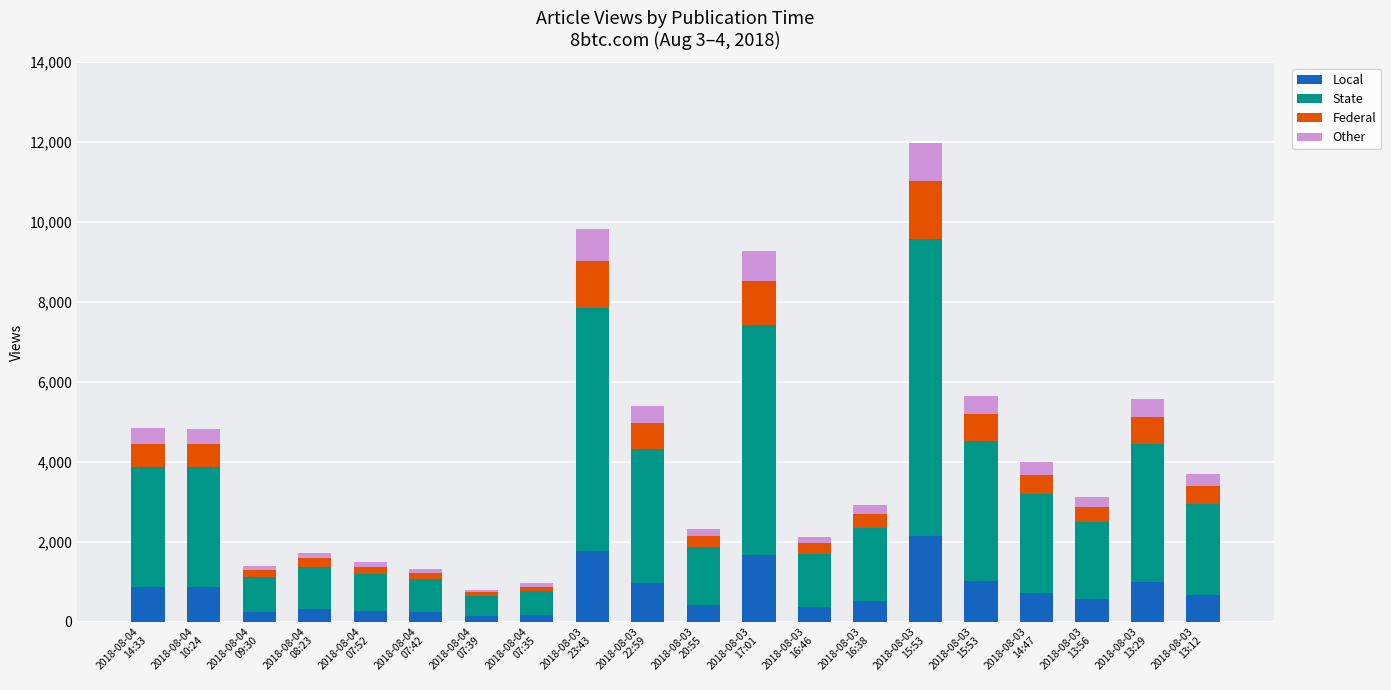

What are all the series names shown in the legend?

Local, State, Federal, Other